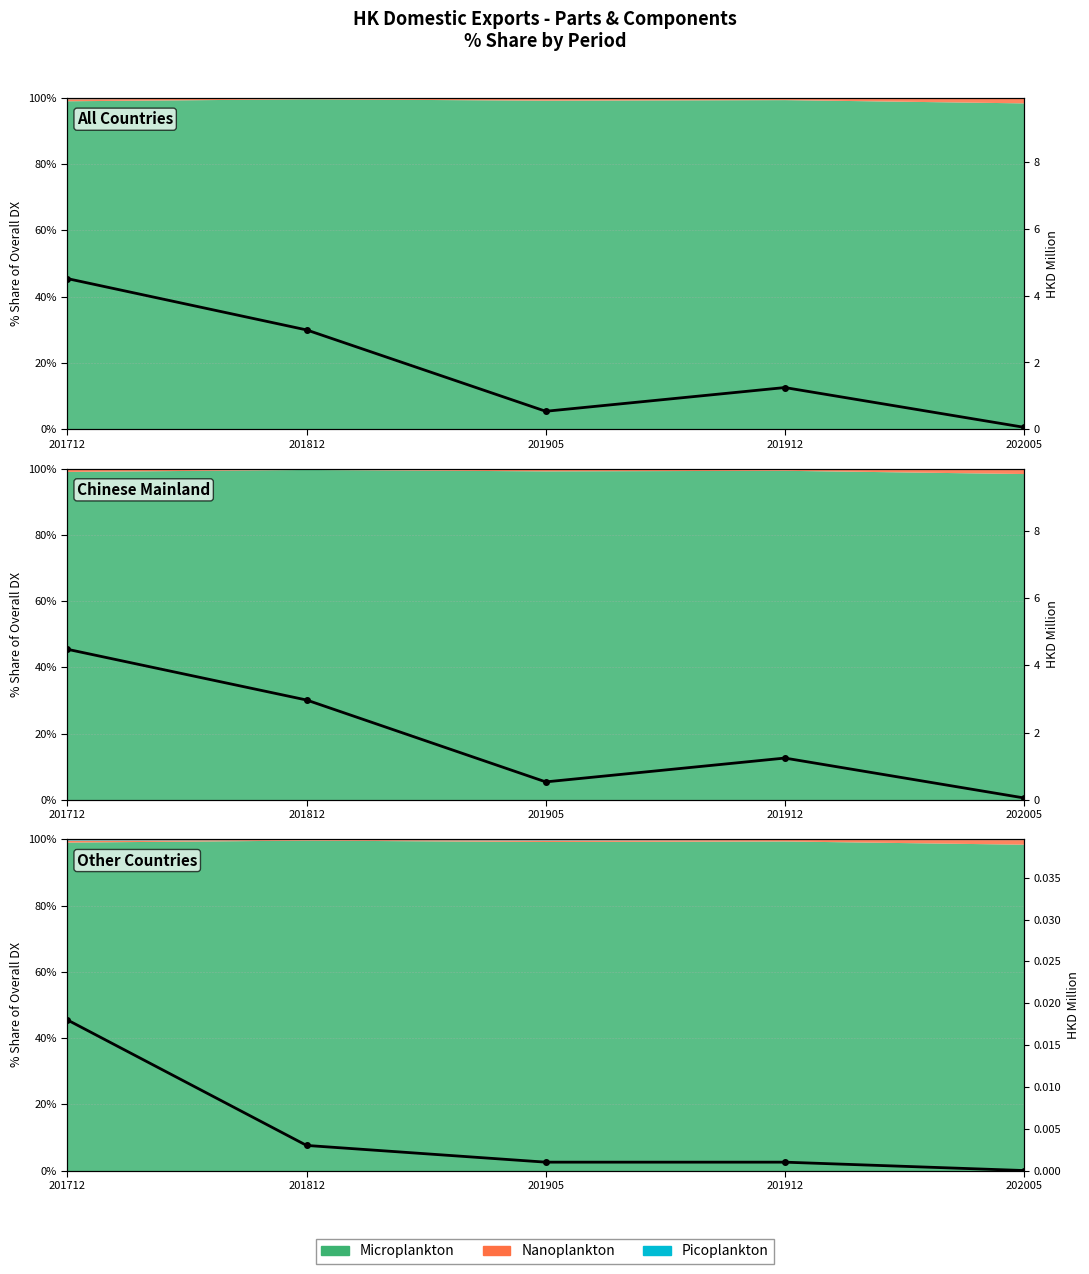

Which label corresponds to the largest value in the chart?

201712